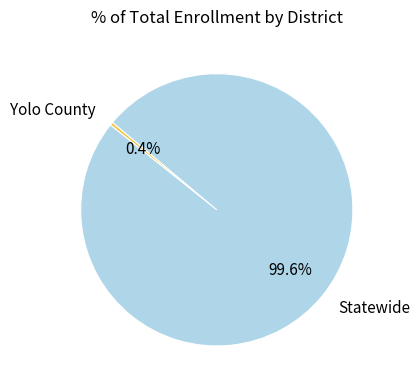

What is the smallest slice in the pie chart?

Yolo County